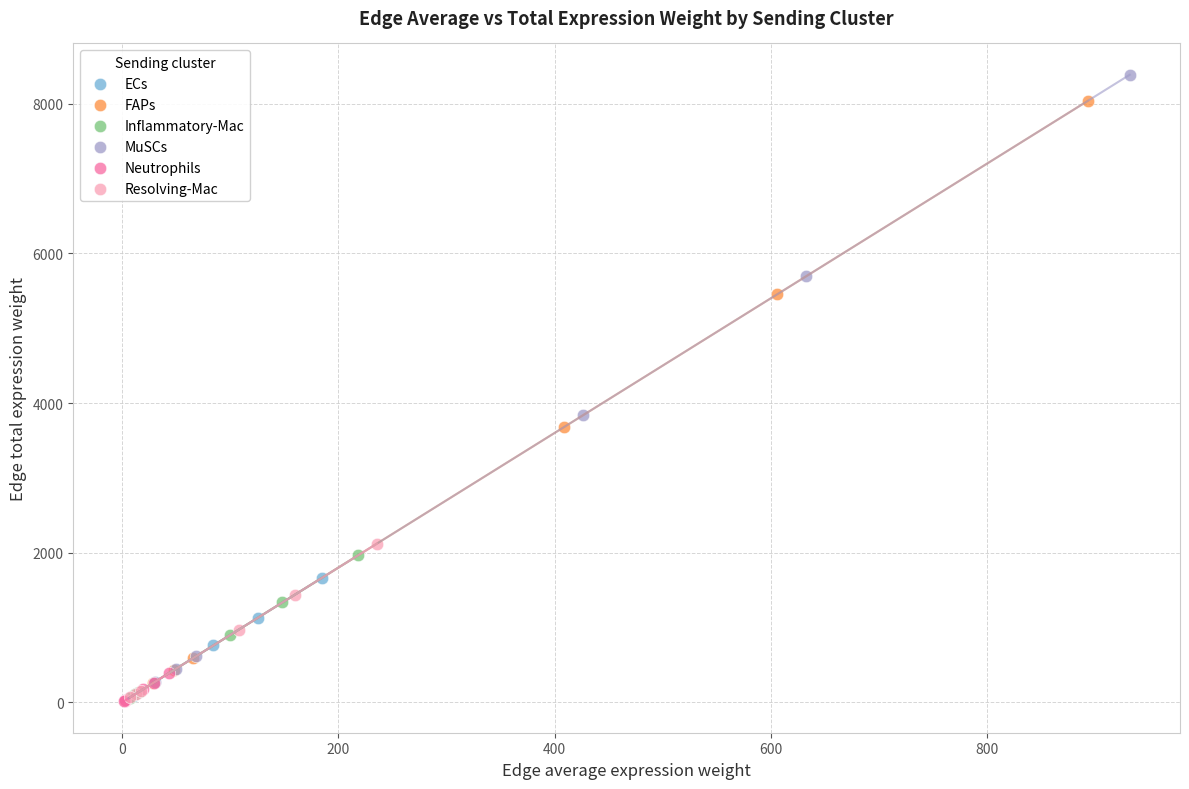

Which series contains the highest Y value?

MuSCs